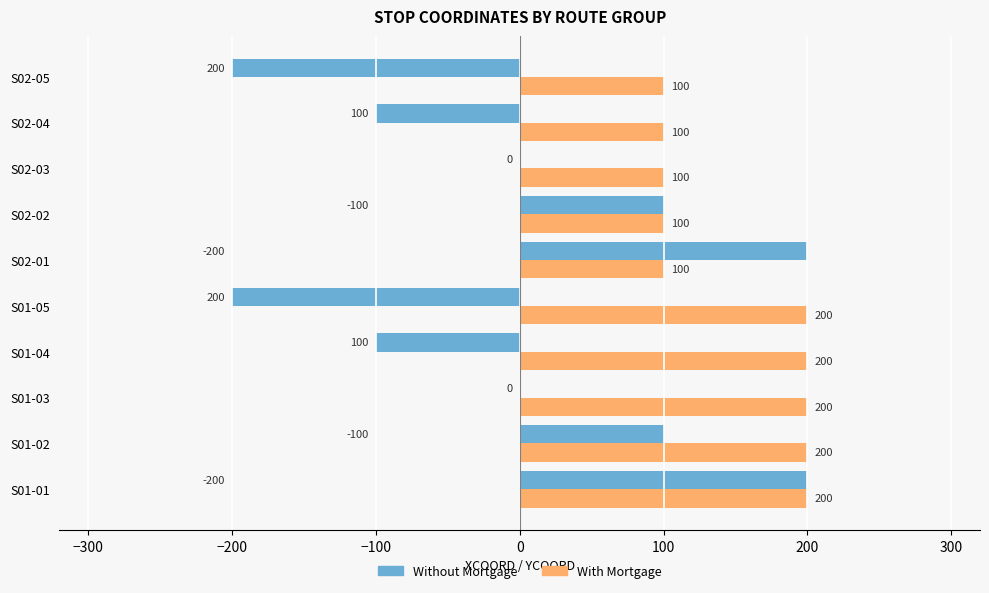

Is the value of With Mortgage at S01-01 greater than the value of Without Mortgage at S01-05?

Yes